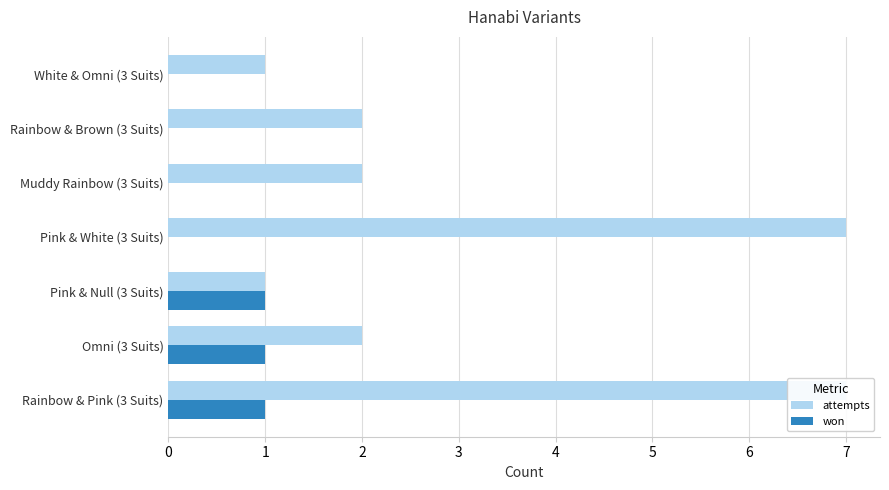

Count the number of data series in this chart.

2